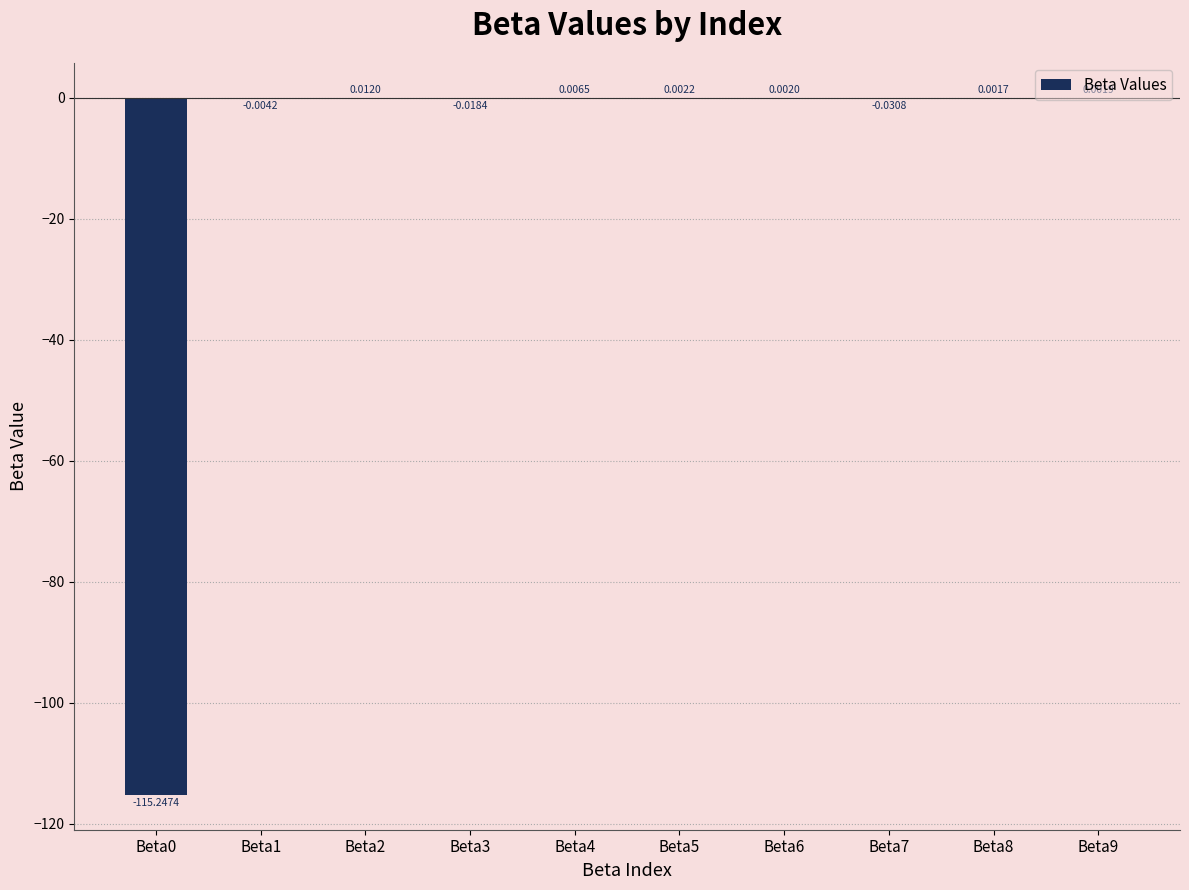

Count the number of categories in the chart.

10